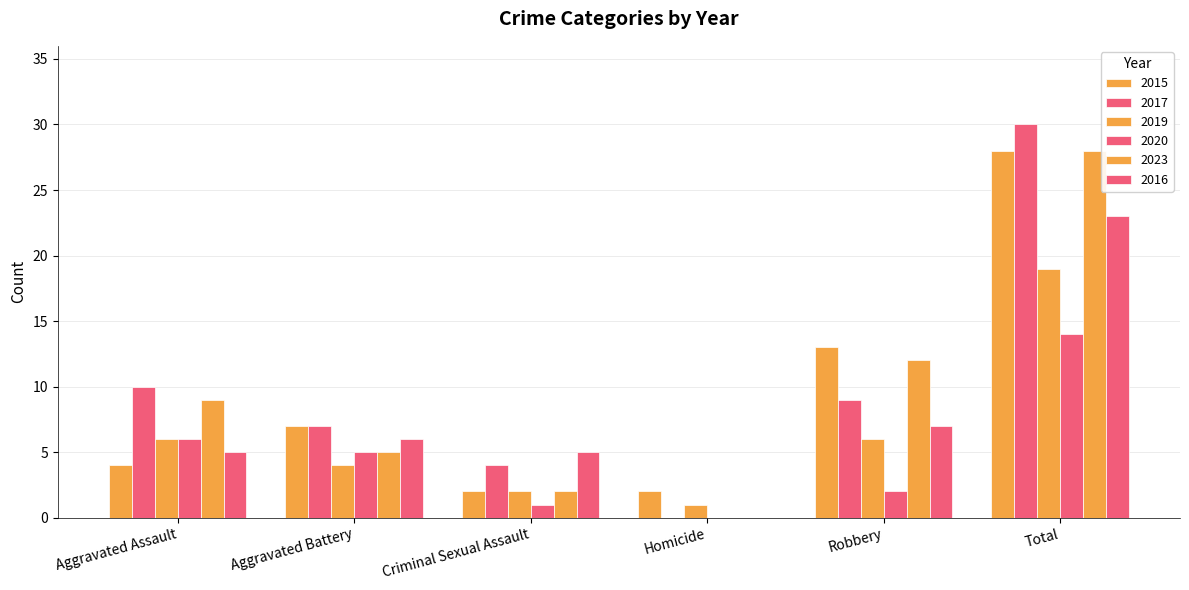

How many values in 2017 are above zero?

5